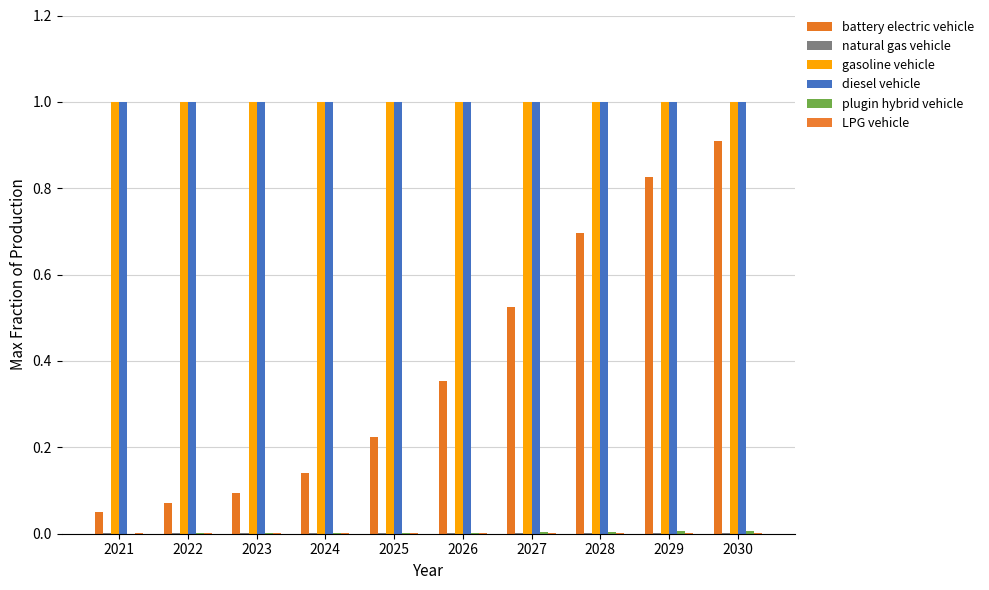

How many groups of bars are there?

10